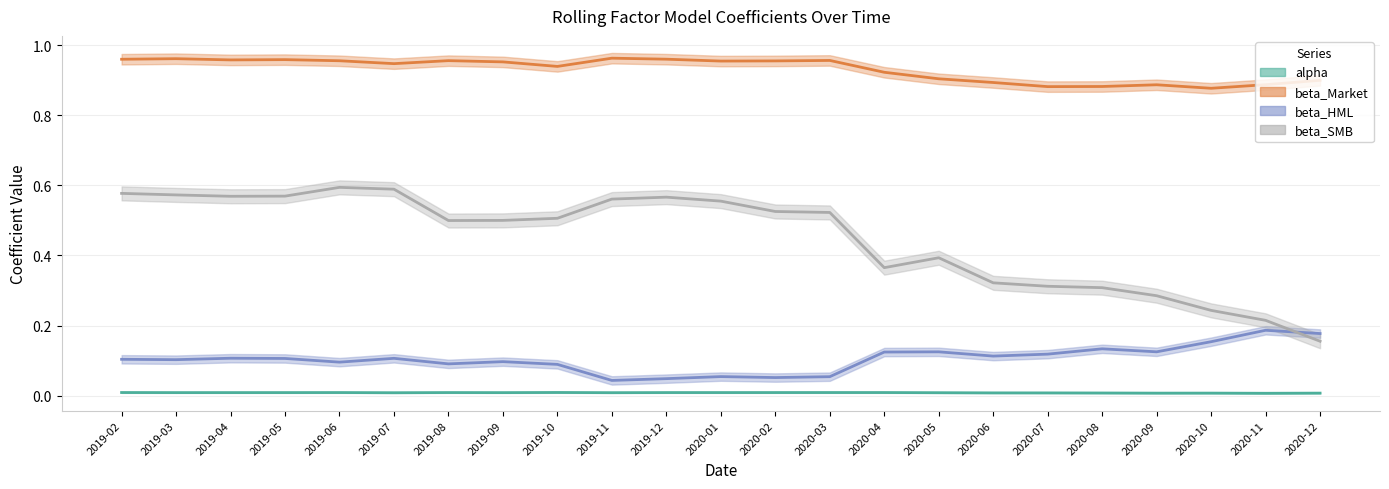

How many series are shown in this chart?

4